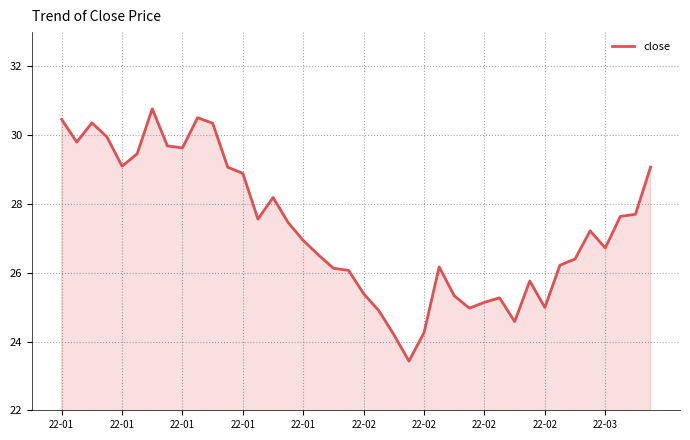

What is the minimum value shown in the chart?

23.4